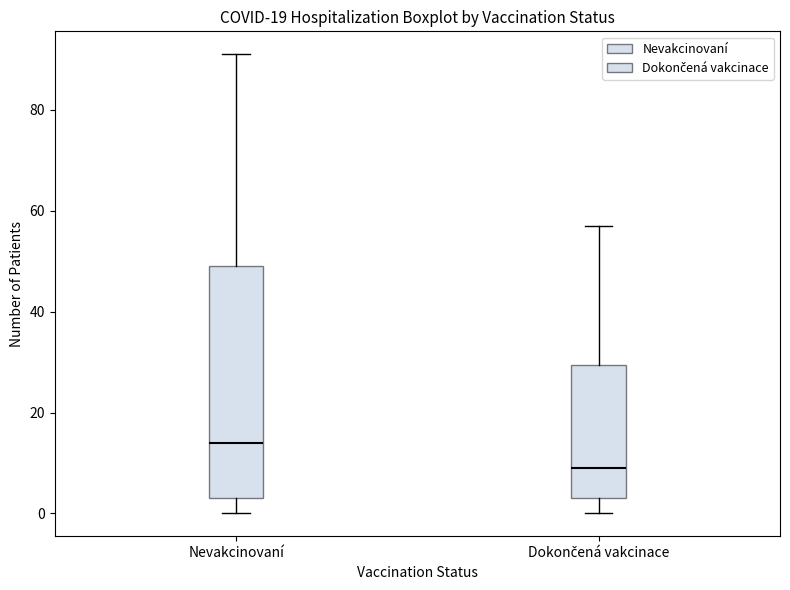

Which box has the highest median line?

Nevakcinovaní